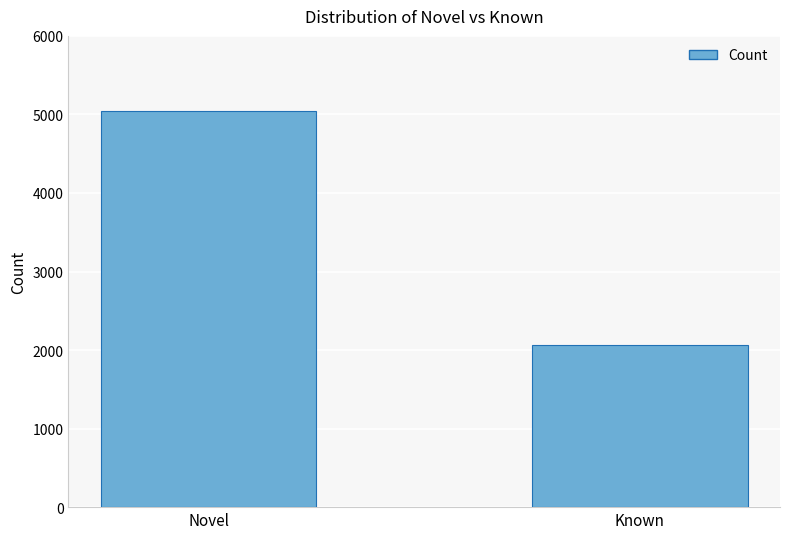

What is the label of the 1st bar from the left?

Novel